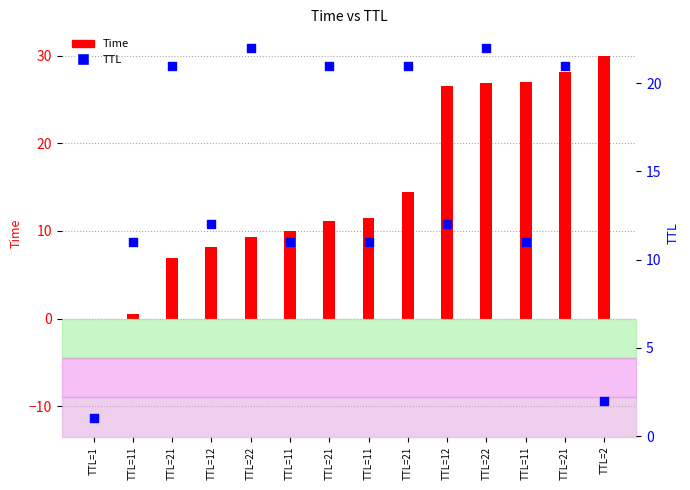

What is the total value across all series at TTL=11?

11.6